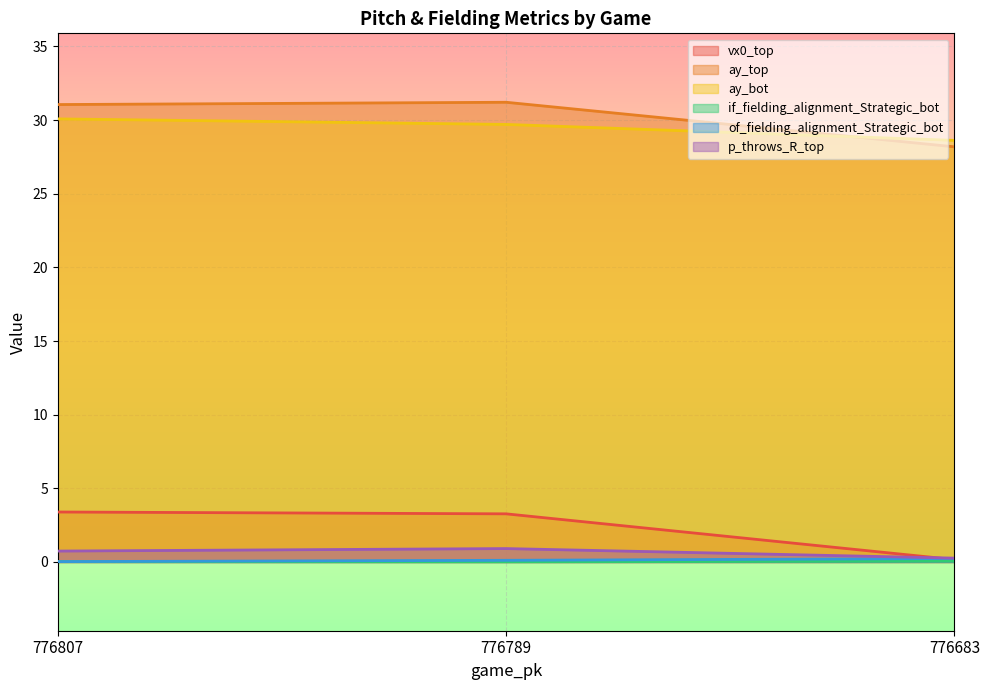

Which has a higher value, 776807 or 776789?

776807